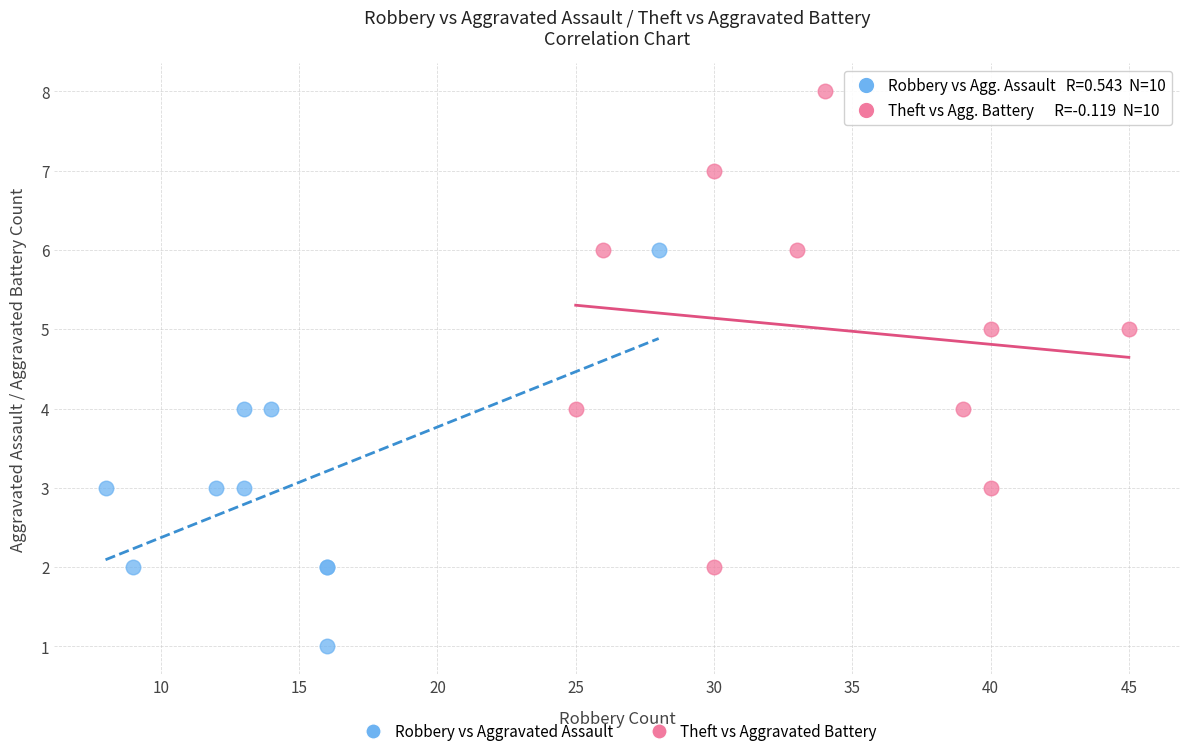

Which series contains the lowest Y value?

Robbery vs Aggravated Assault